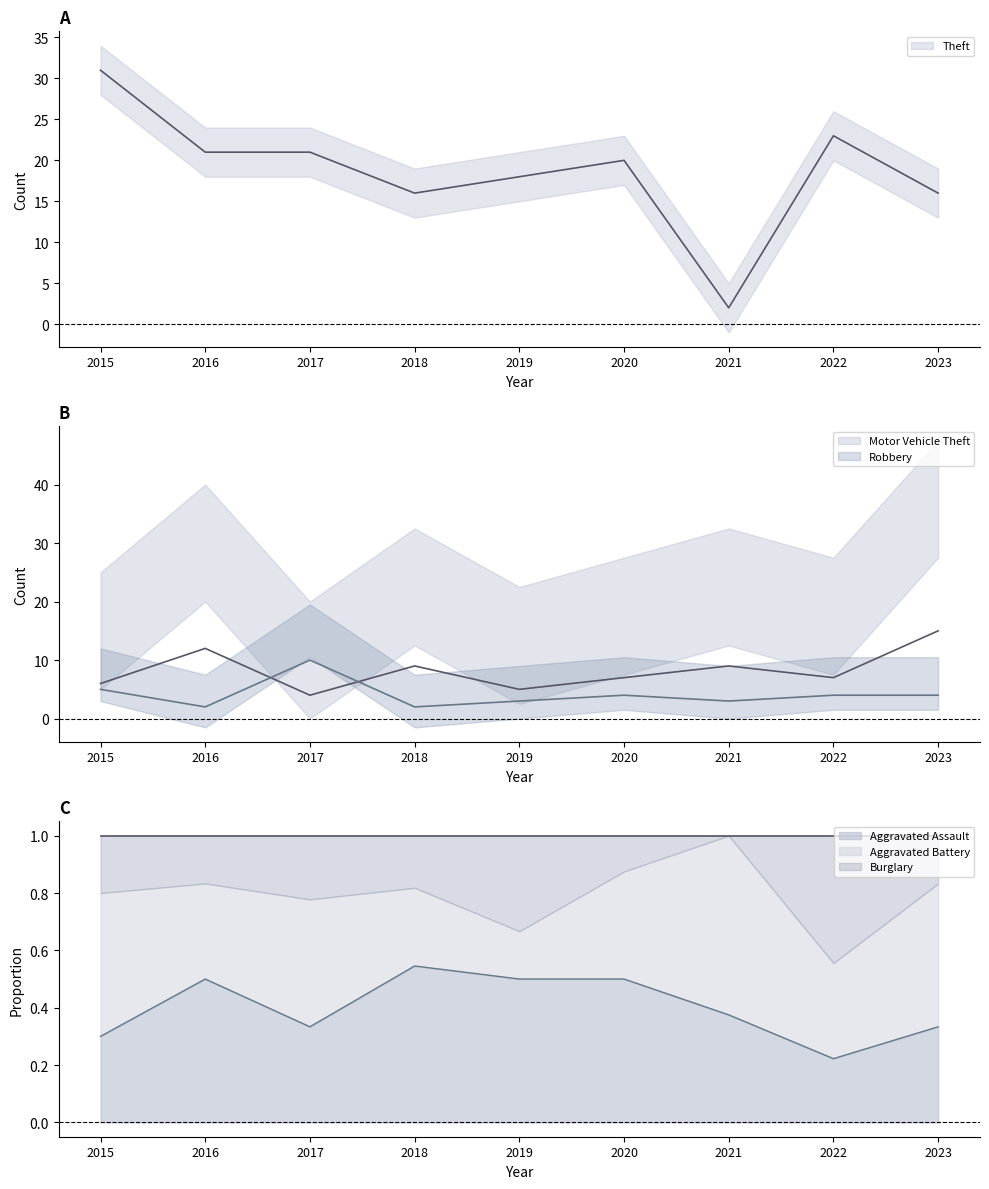

The value of Robbery at 2016 is 1. True or false?

False